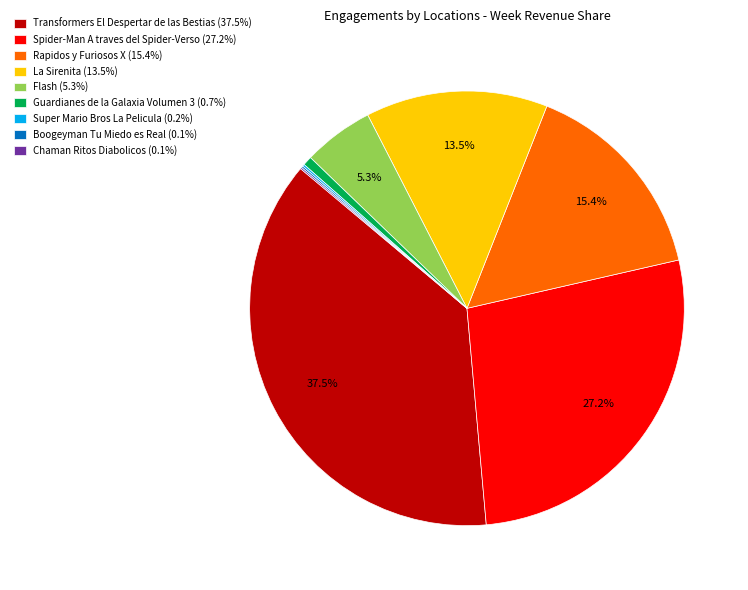

Is there a majority slice in this chart?

No